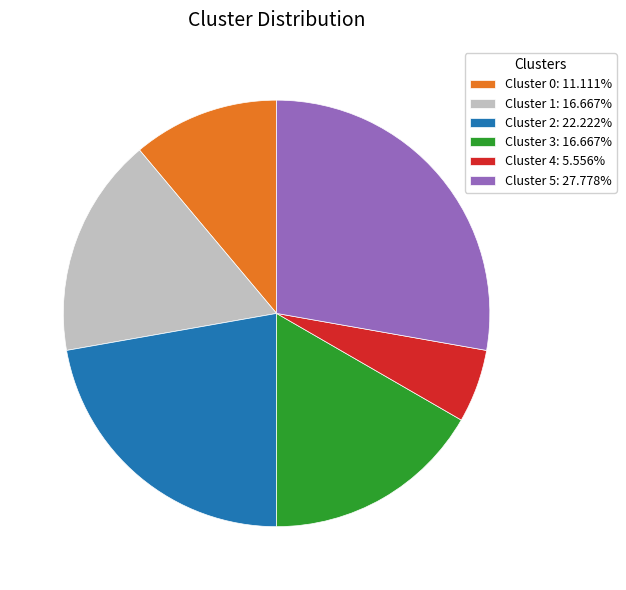

Does Cluster 4: 5.556% represent more than half of the total?

No